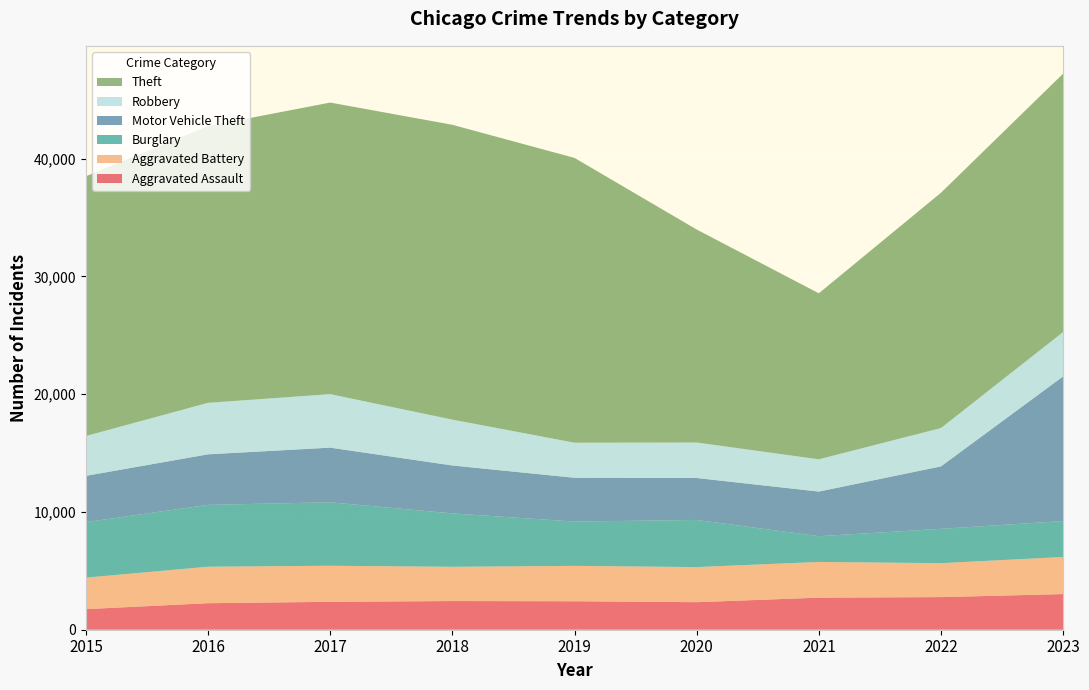

Reading left to right, transcribe all the data shown in this chart.

Aggravated Assault: 1749	2253	2368	2435	2417	2339	2722	2769	3028
Aggravated Battery: 2673	3096	3063	2908	3004	2979	3033	2882	3147
Burglary: 4714	5253	5389	4533	3764	4003	2187	2915	3053
Motor Vehicle Theft: 3930	4291	4640	4070	3716	3561	3788	5304	12282
Robbery: 3384	4373	4543	3894	2978	3014	2741	3254	3767
Theft: 22050	23497	24757	25033	24181	18085	14093	19978	21939